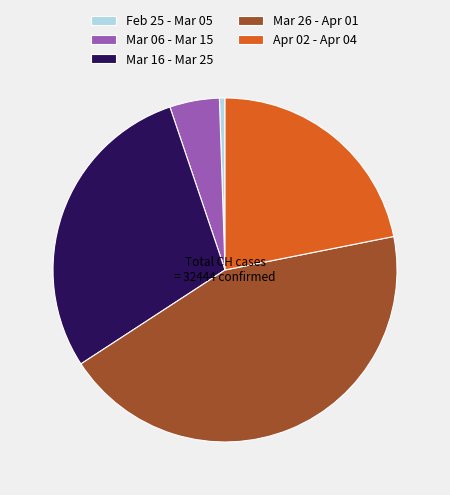

Is there a majority slice in this chart?

No